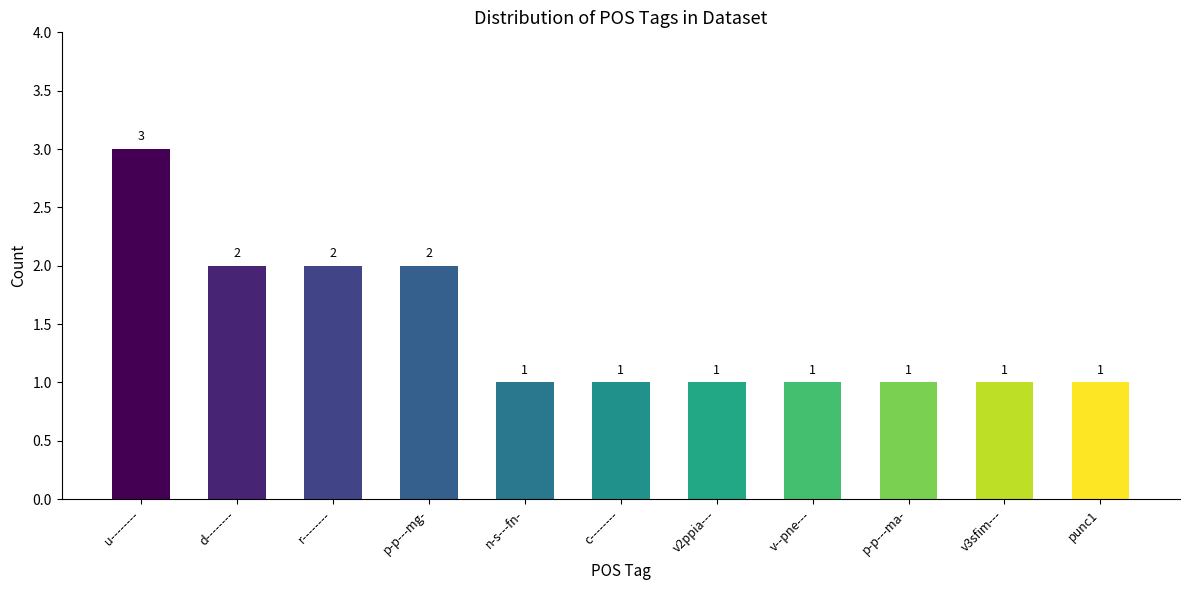

What is the difference between the maximum and minimum values?

2